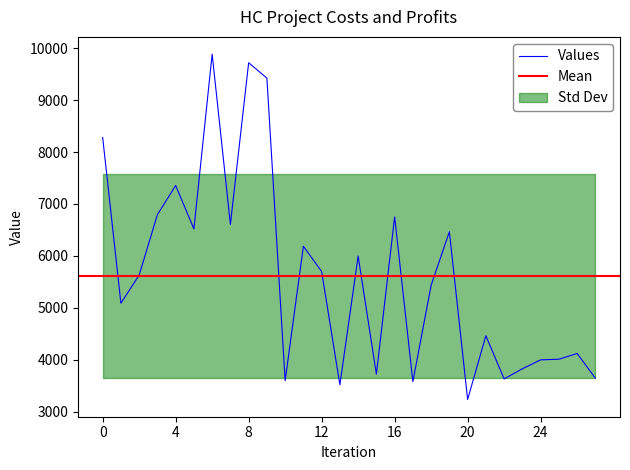

True or false: the data shows 6795 at HCProject4.

True